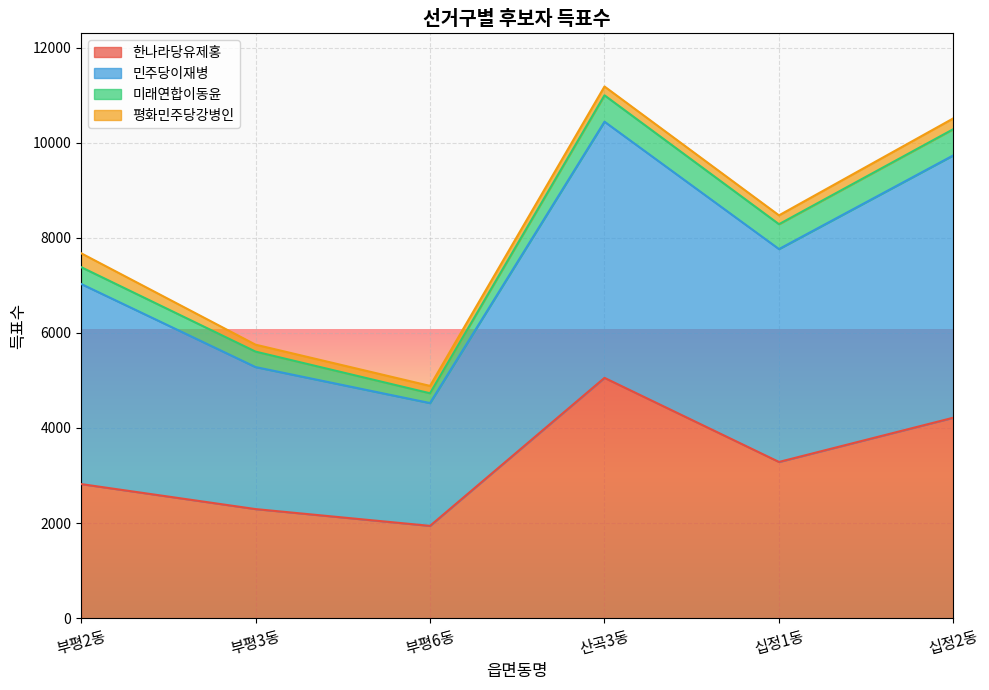

Between 부평3동 and 부평6동, which series saw the biggest shift?

민주당이재병